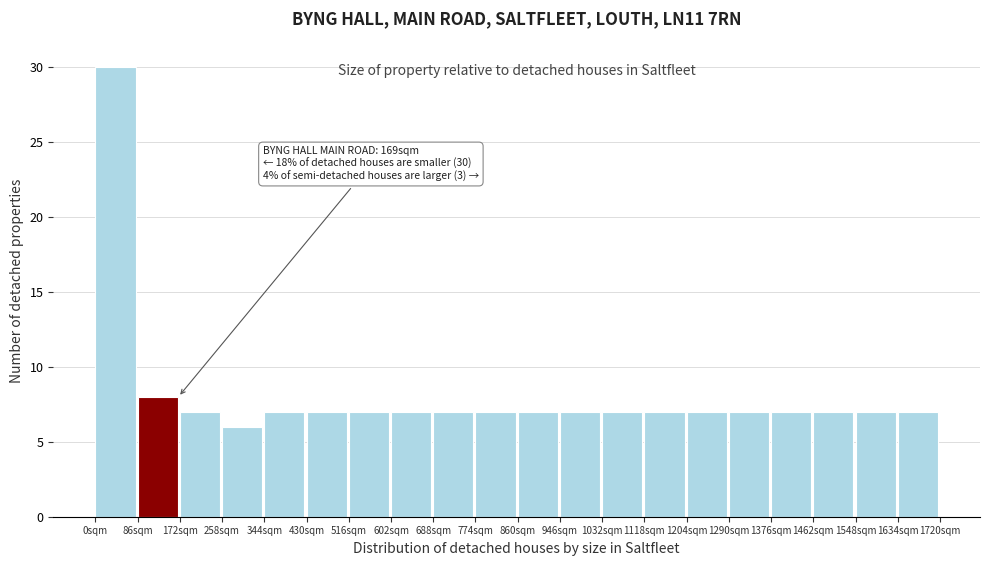

Which range on the x-axis has the tallest bar?

0 to 90